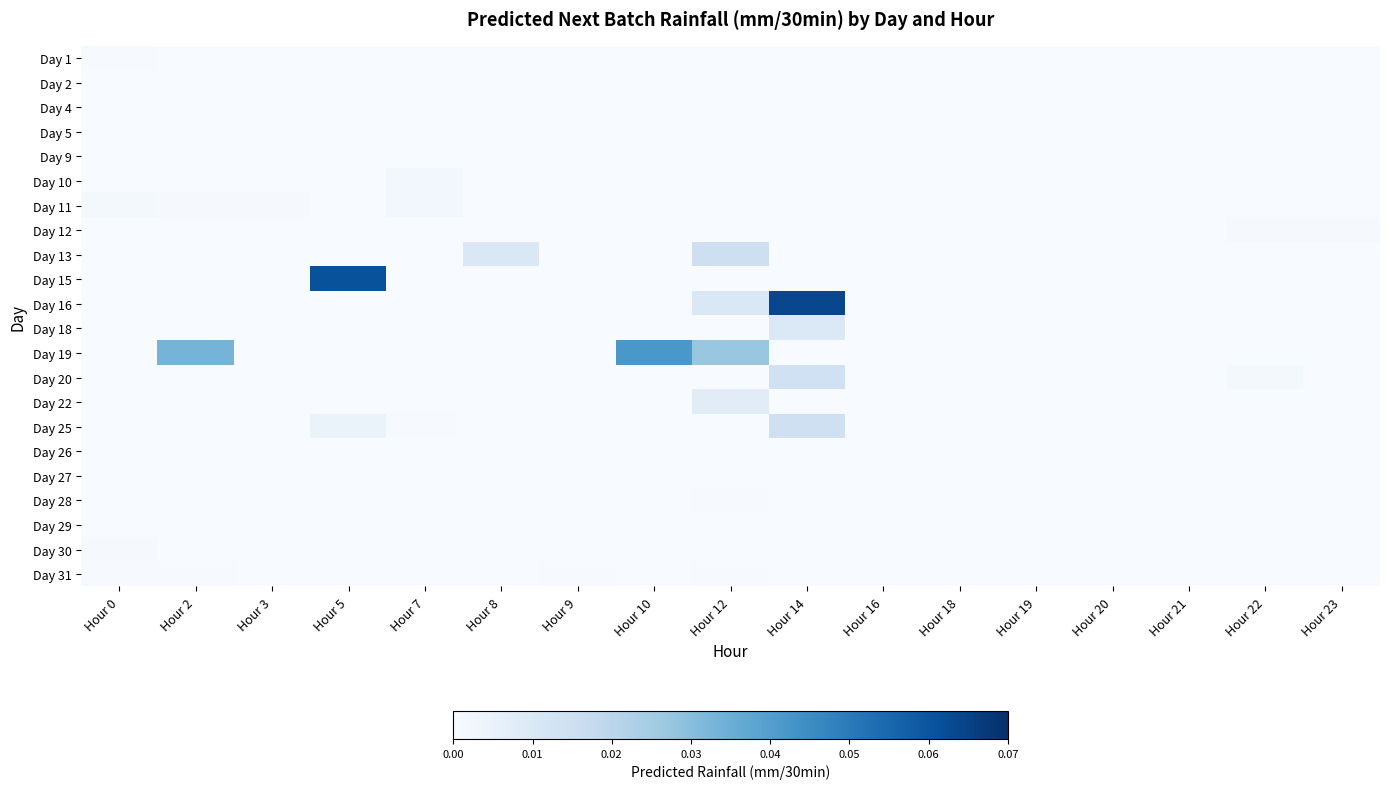

At how many categories does at least one series exceed 0?

13